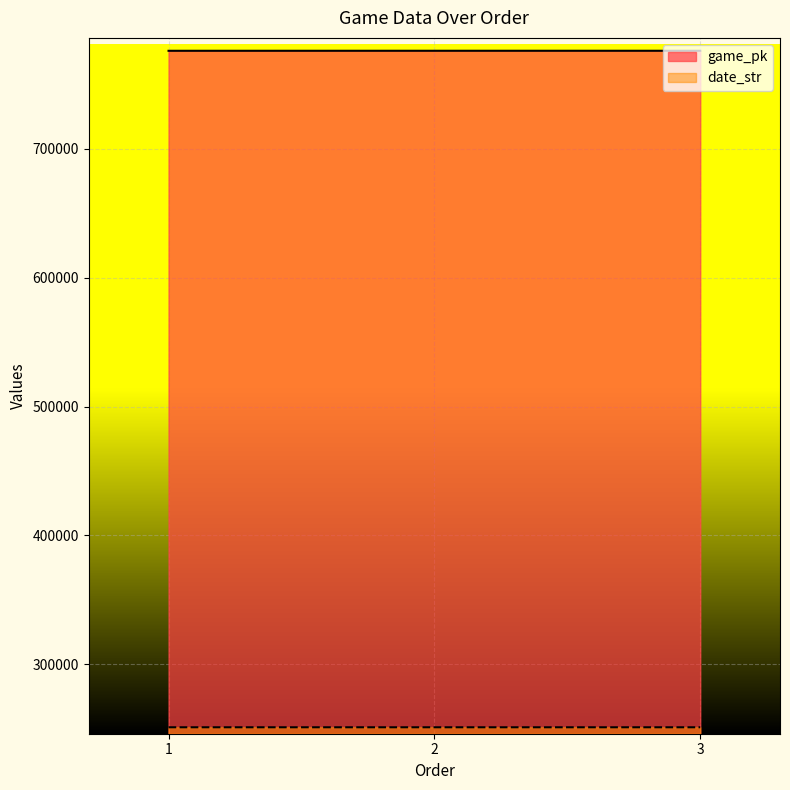

What are all the series names shown in the legend?

game_pk, date_str